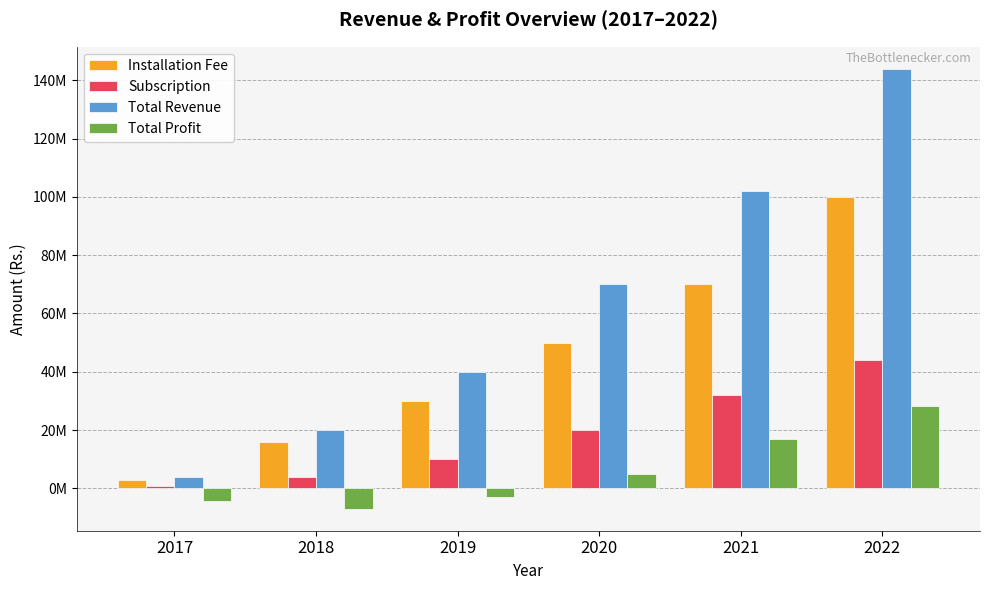

The value of Total Profit at 2017 is -1652082. True or false?

False